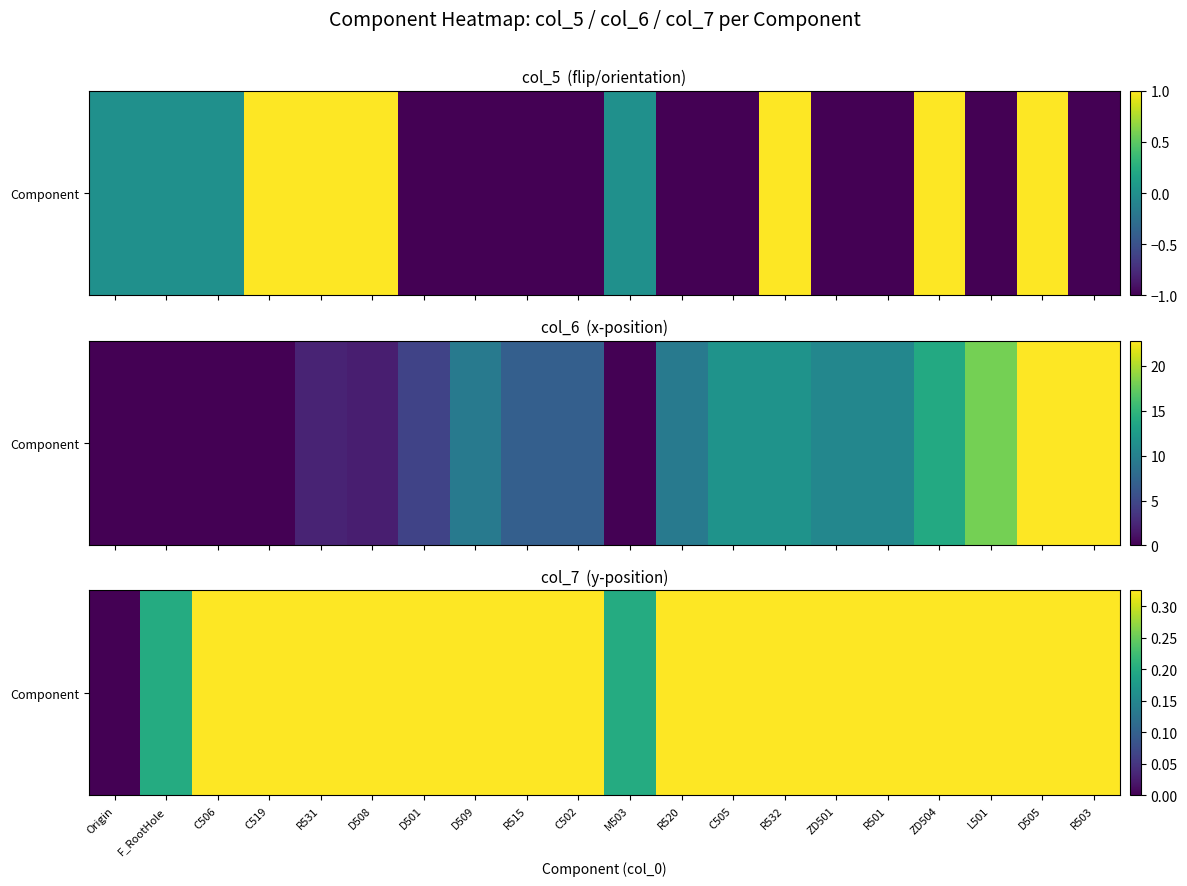

Rank the categories by value from lowest to highest.

Origin, F_RootHole, M503, C506, C519, R531, D508, D501, D509, R515, C502, R520, C505, R532, ZD501, R501, ZD504, L501, D505, R503